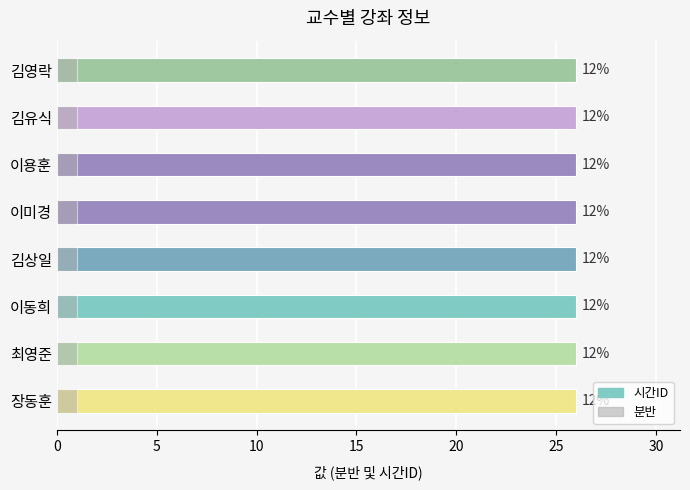

Which series has the widest spread of values?

분반